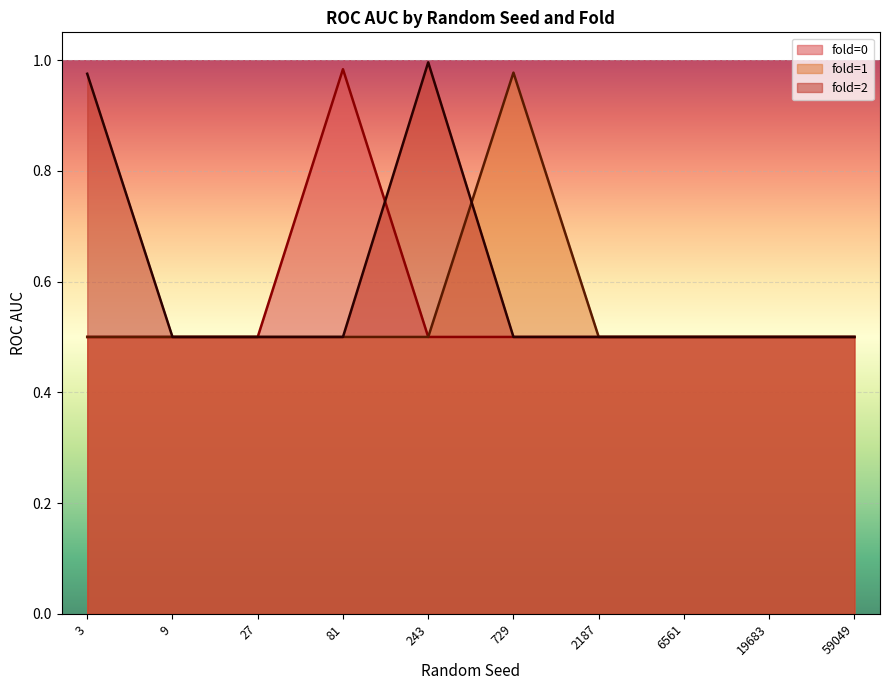

Between which two adjacent categories do fold_1_roc_auc and fold_2_roc_auc first intersect?

243 and 729